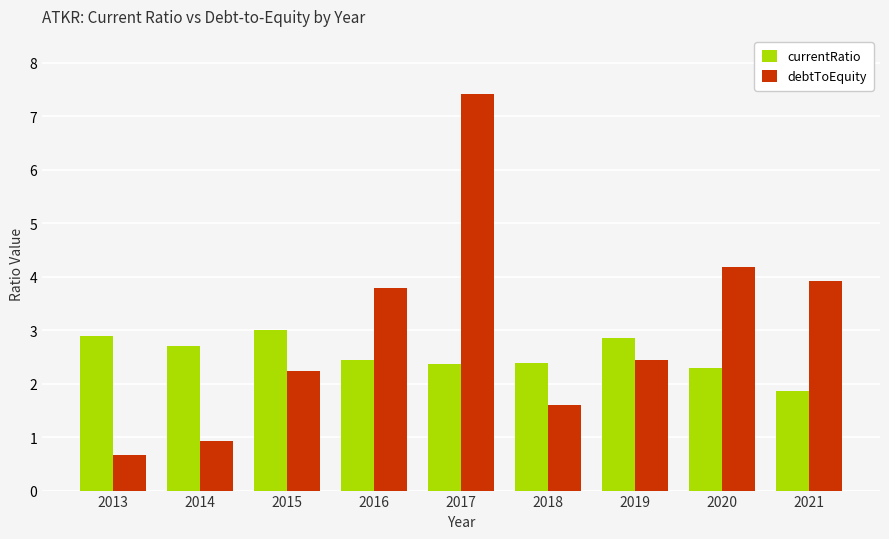

How many values in the currentRatio series exceed 2?

8